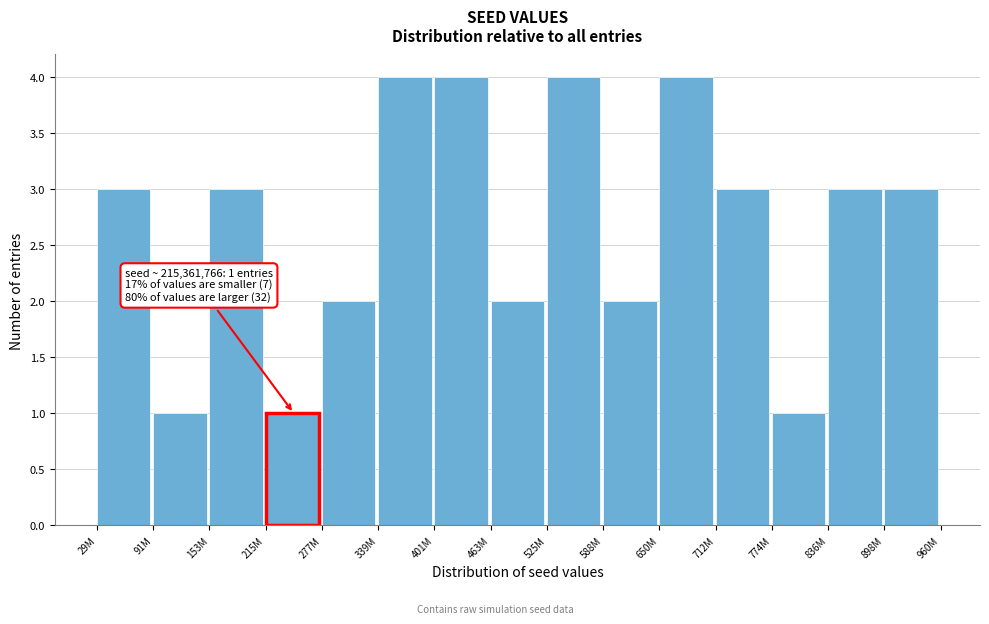

Reading left to right, list all the values displayed in this chart.

3	1	3	1	2	4	4	2	4	2	4	3	1	3	3